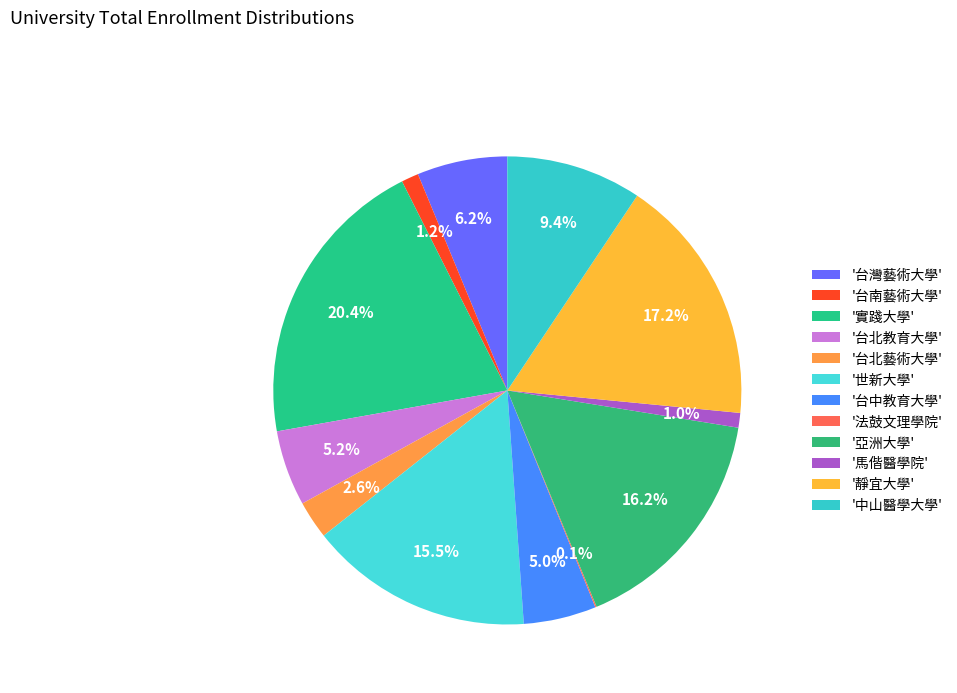

Which category has the biggest portion of the pie?

'實踐大學'